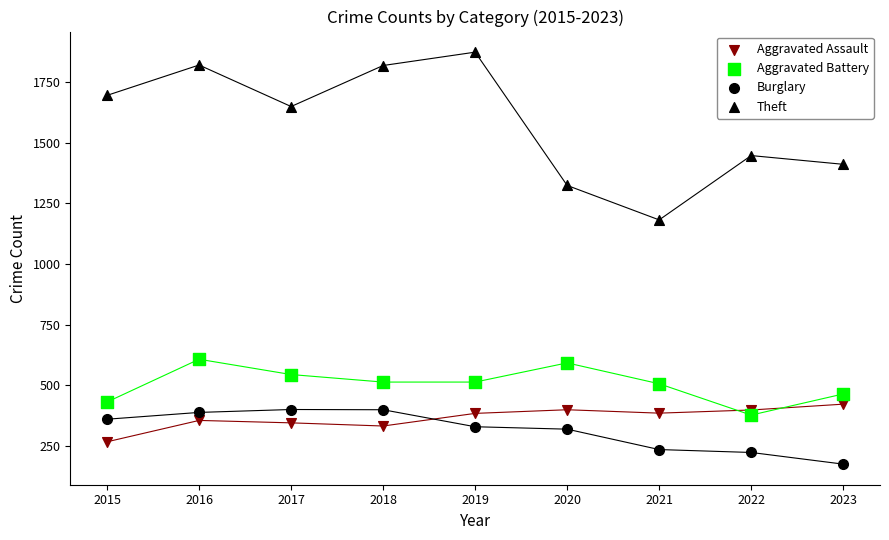

How many points are shown in the scatter plot?

36